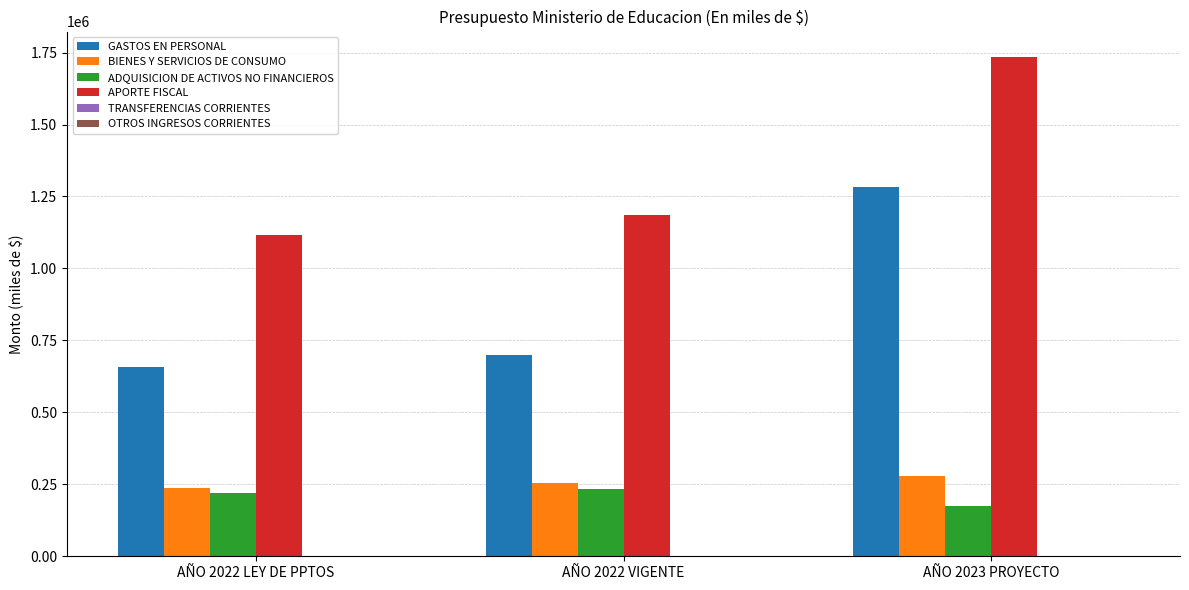

Which series has the largest total across all categories?

APORTE FISCAL